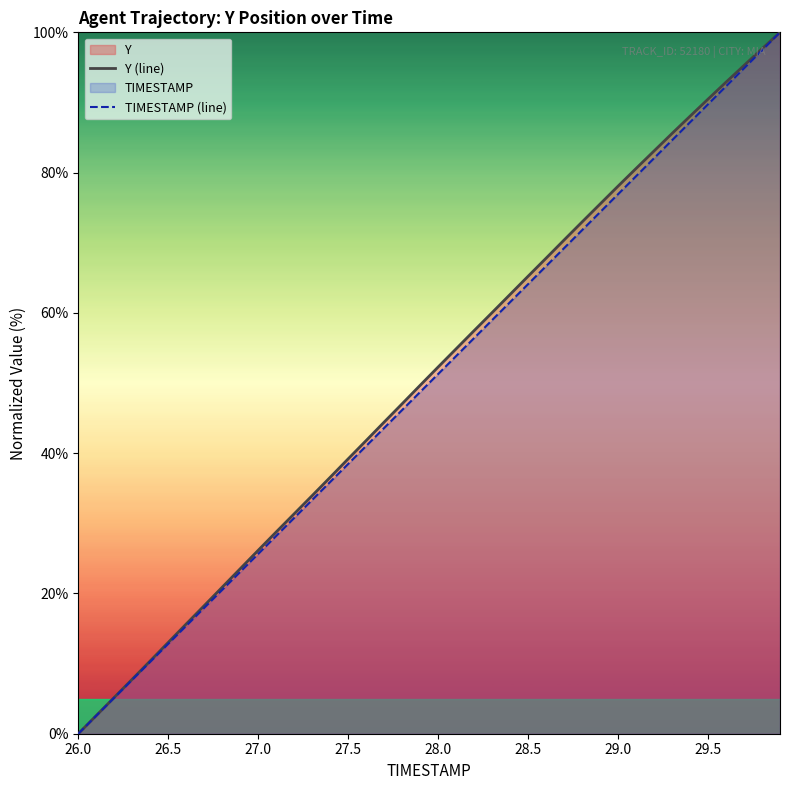

What is the difference between the maximum and minimum values in the TIMESTAMP (line) series?

100.0